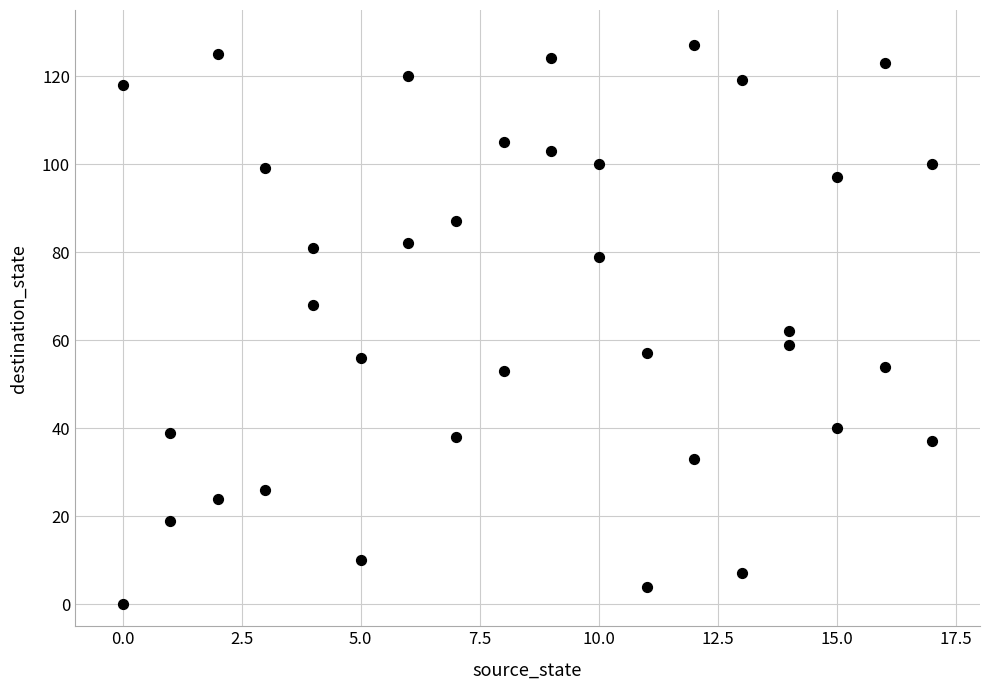

What is the range of Y values (max minus min)?

127